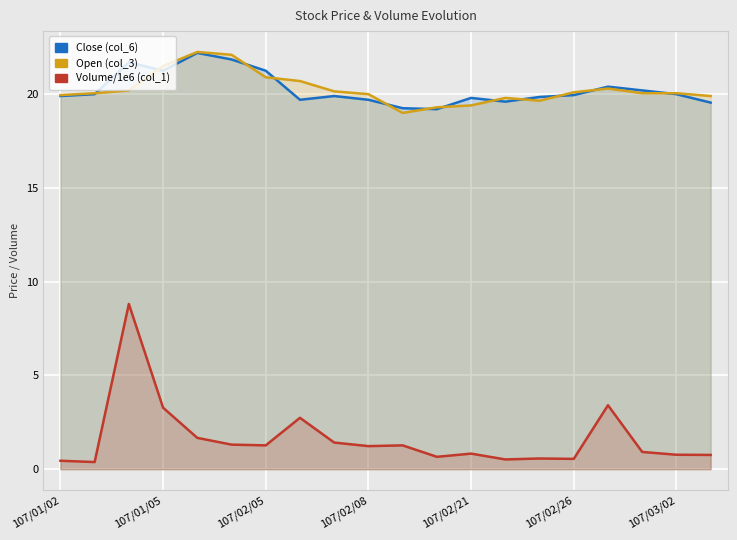

Is it true that Close (col_6) equals 20.4 at 16?

True